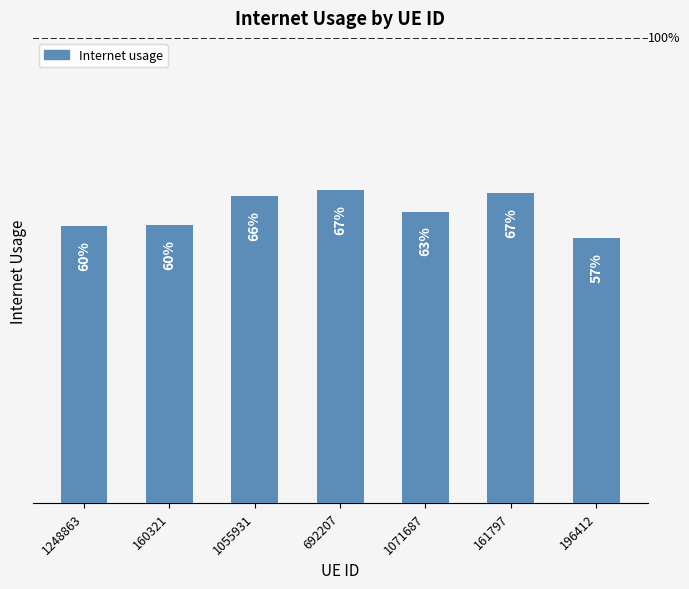

Does the chart contain any negative values?

No